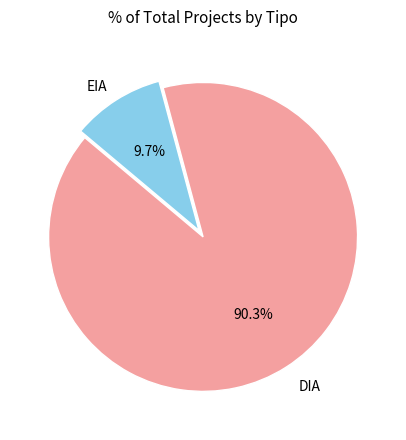

Count the number of slices in the pie.

2